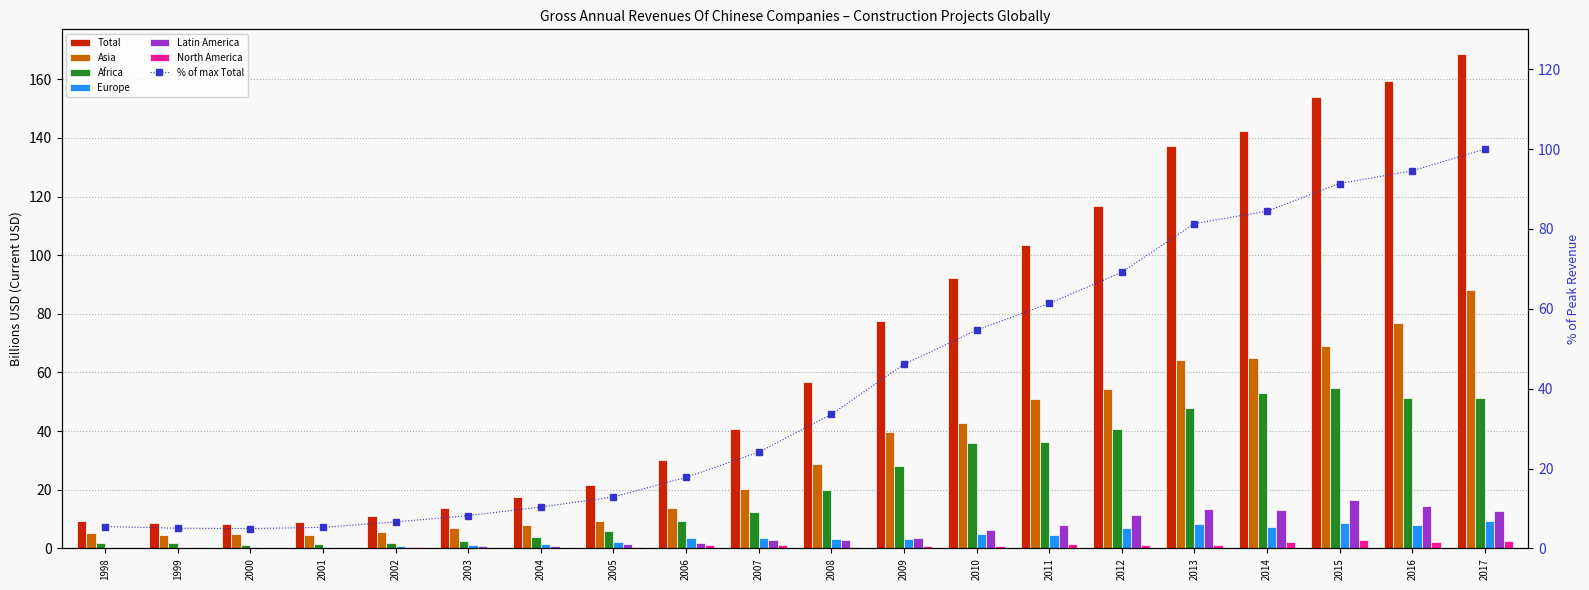

The Asia series shows 6.9 at 2003. True or false?

True